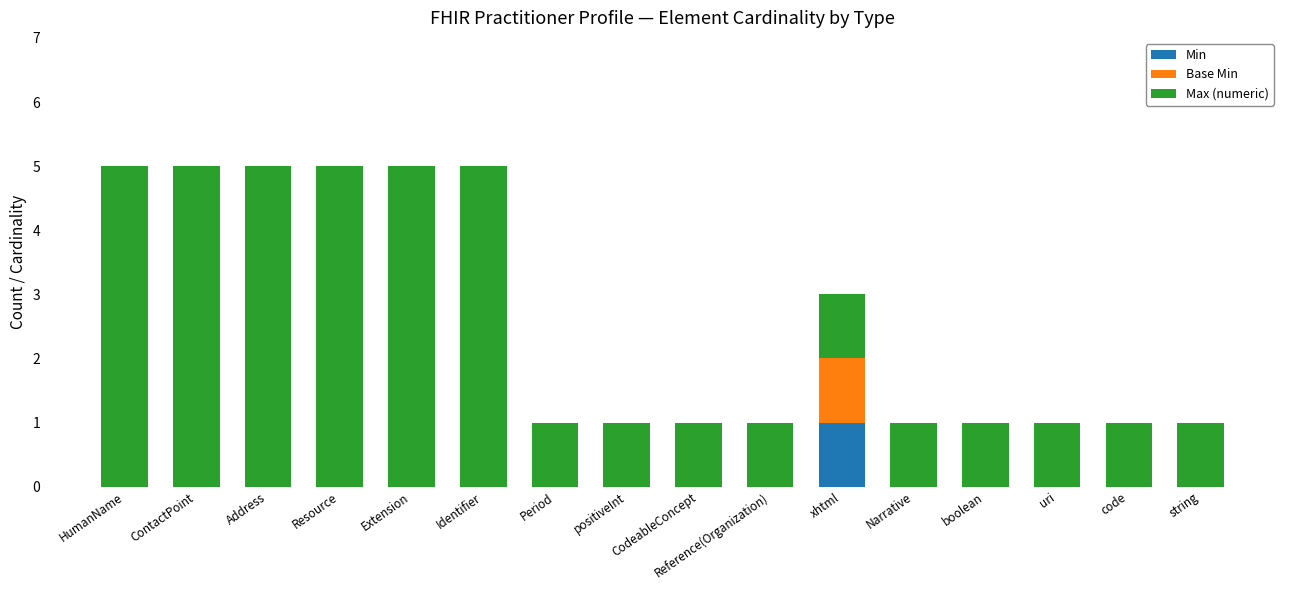

What are all the series names shown in the legend?

Min, Base Min, Max (numeric)